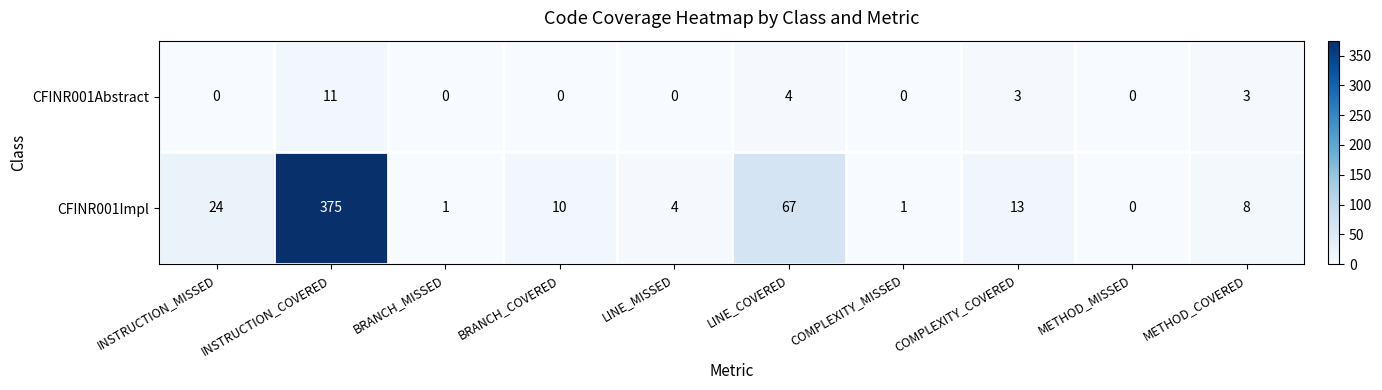

Is it true that CFINR001Impl equals 4 at LINE_MISSED?

True